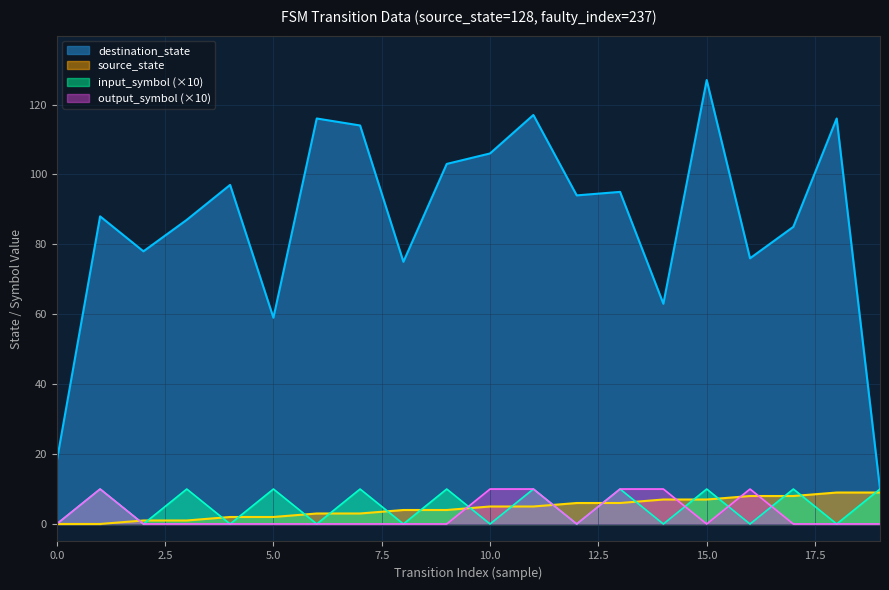

Rank the categories by output_symbol_num value from lowest to highest.

0, 2, 3, 4, 5, 6, 7, 8, 9, 12, 15, 17, 18, 19, 1, 10, 11, 13, 14, 16